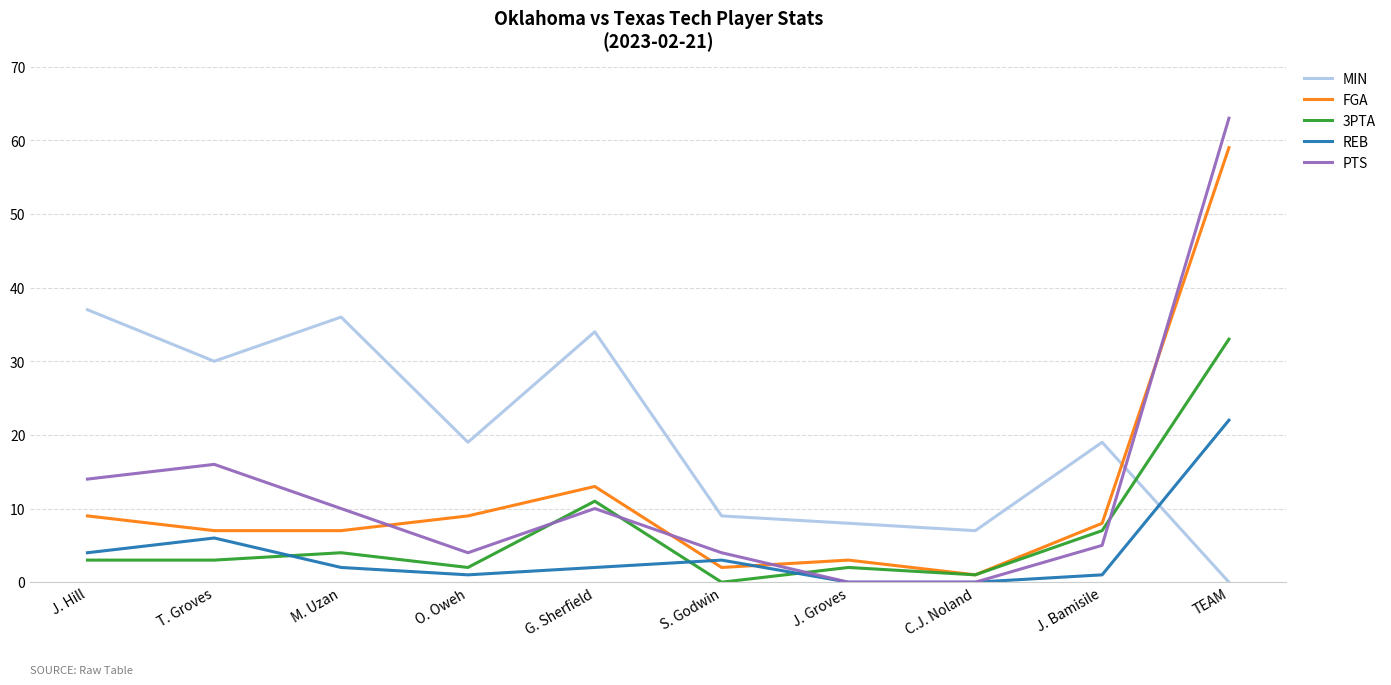

What is the difference between the second highest and second lowest values in the PTS series?

16